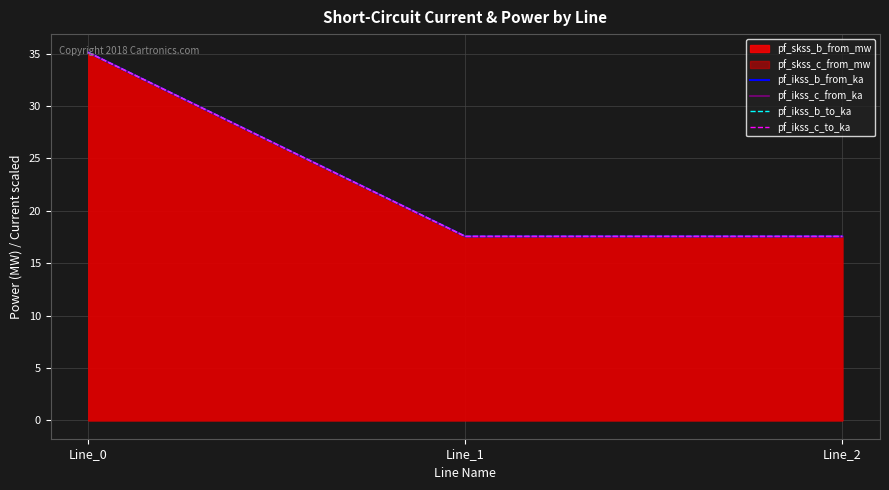

Rank the series by their maximum value, from lowest to highest.

pf_ikss_b_from_ka, pf_ikss_b_to_ka, pf_ikss_c_to_ka, pf_ikss_c_from_ka